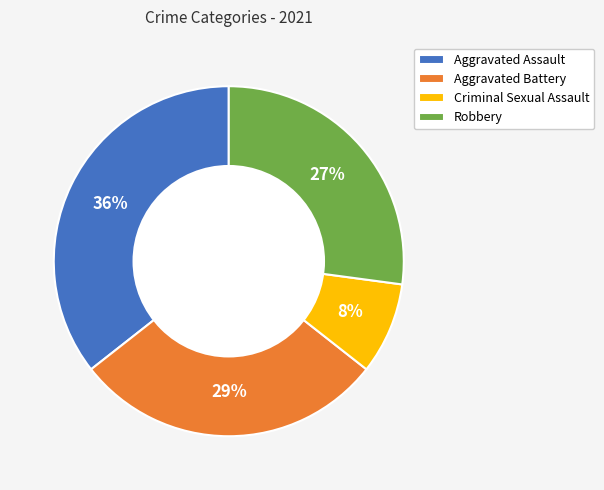

What percentage is the Criminal Sexual Assault slice, to the nearest percent?

8%